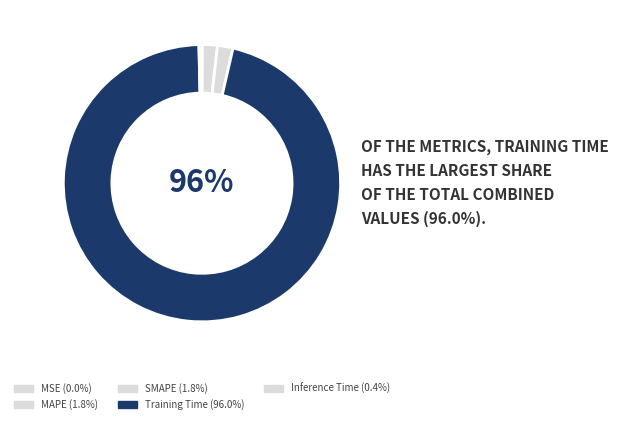

What is the smallest slice in the pie chart?

MSE